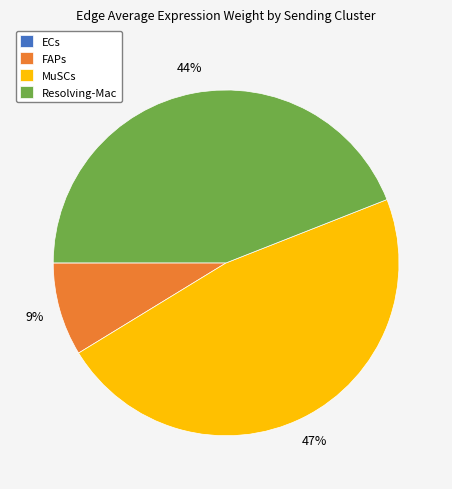

Is there any slice that represents more than half of the pie?

No